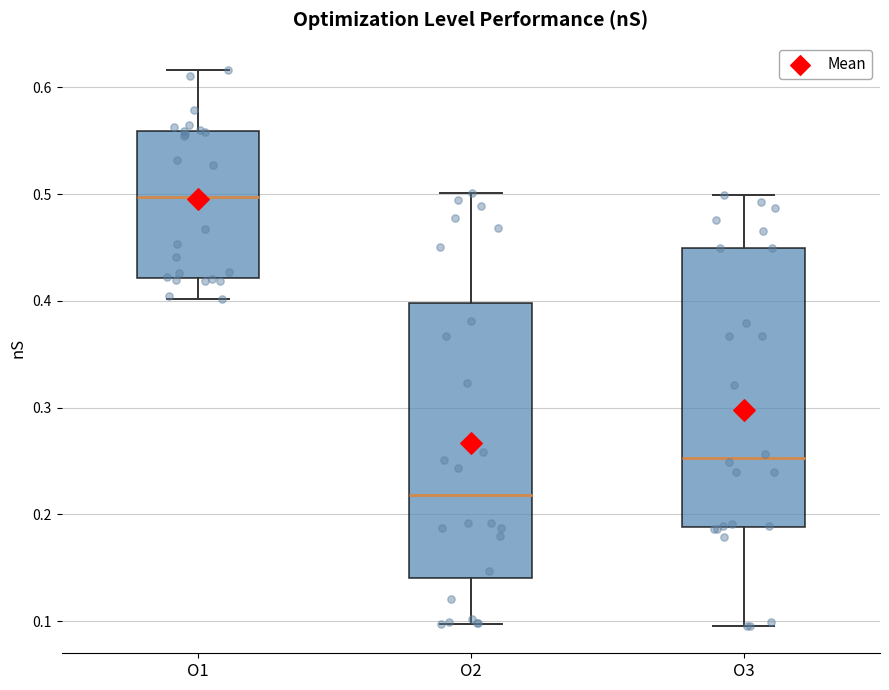

Where does the upper whisker of the box for O2 end on the y-axis? The values are not printed on the chart, so give them approximately, as read against the axis.

0.50